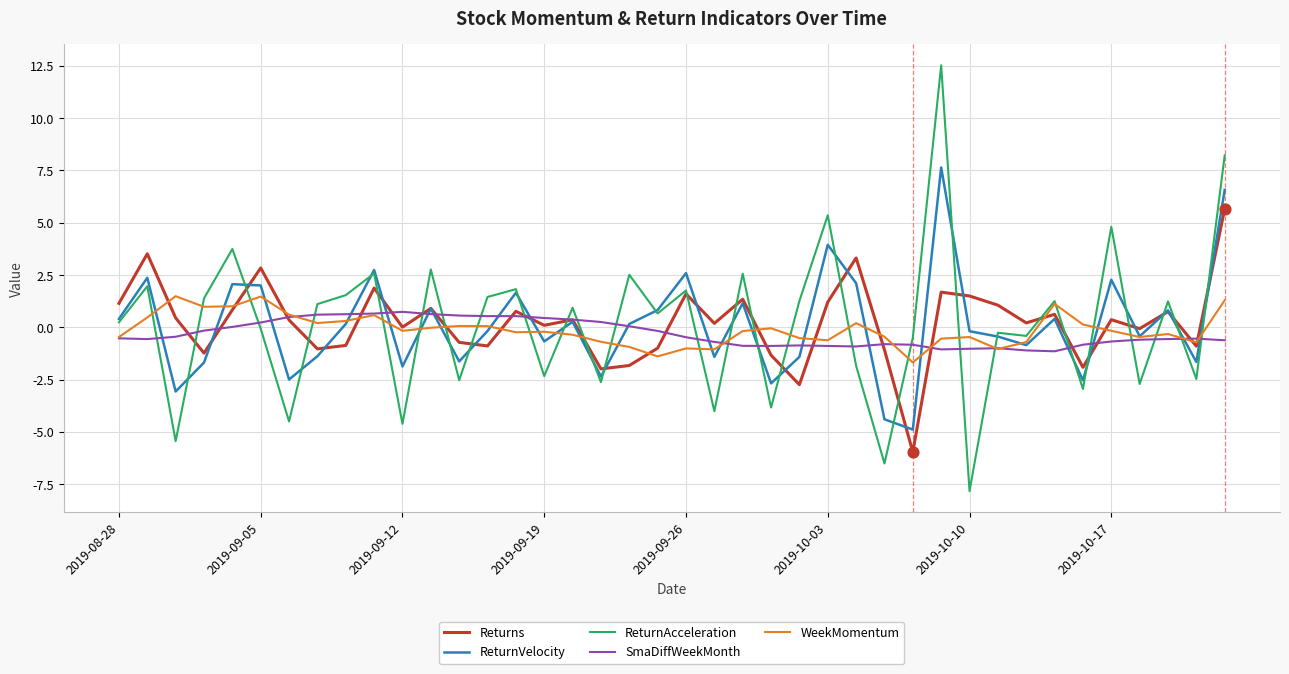

Which series has the widest spread of values?

ReturnAcceleration